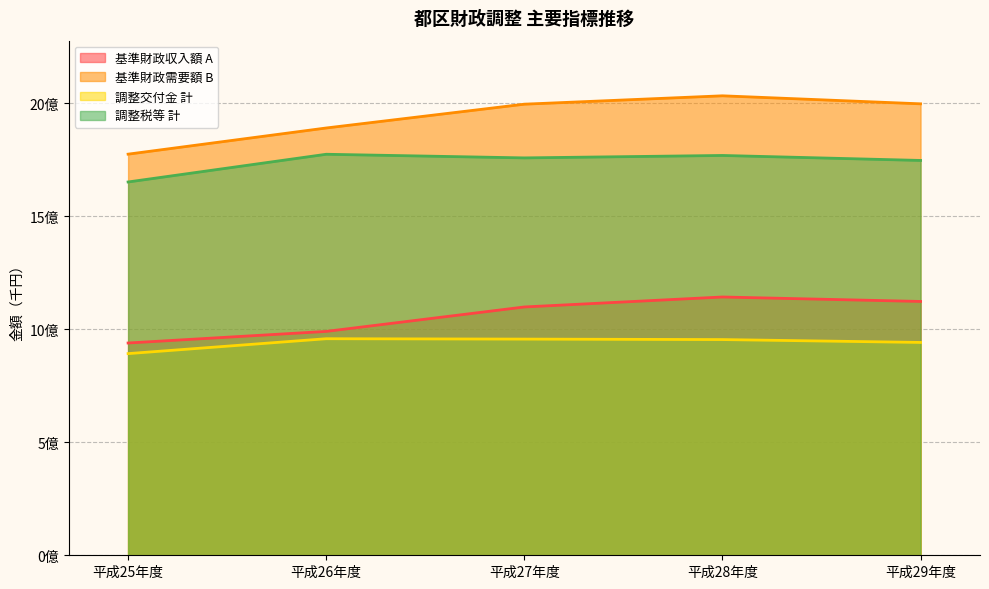

Which series has the largest total across all categories?

基準財政需要額 B